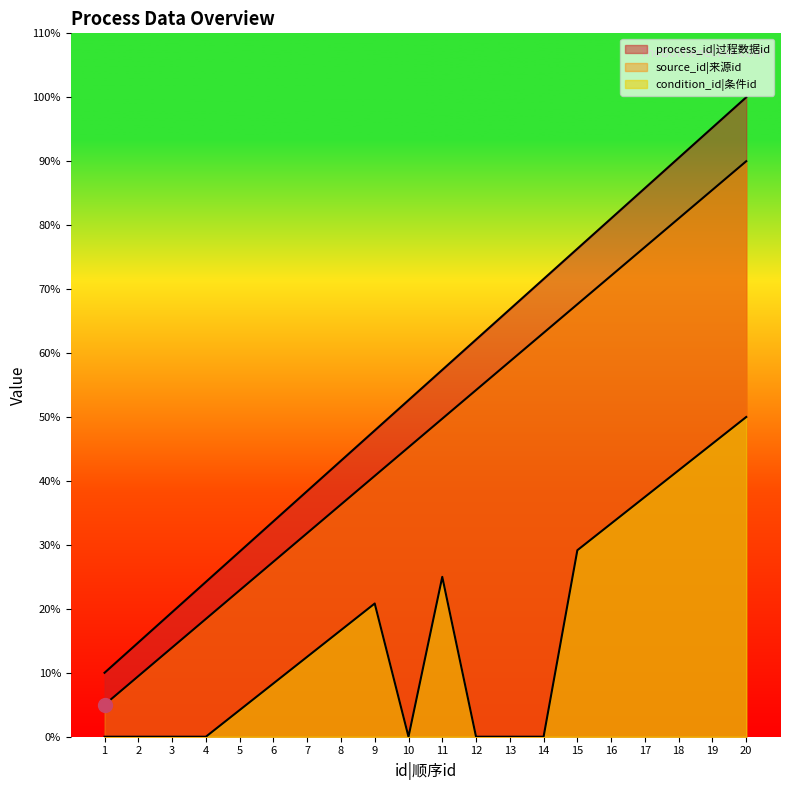

The value of condition_id at 8 is 5.6. True or false?

False